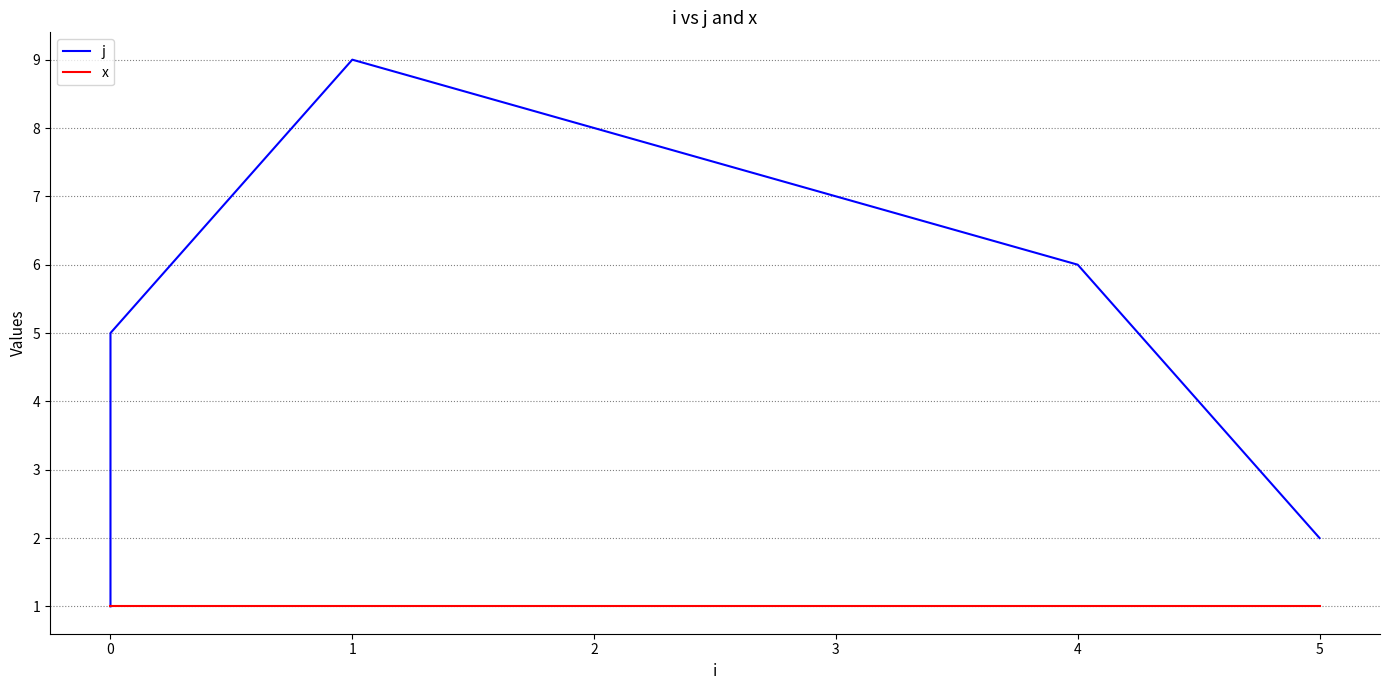

What are all the series names shown in the legend?

j, x